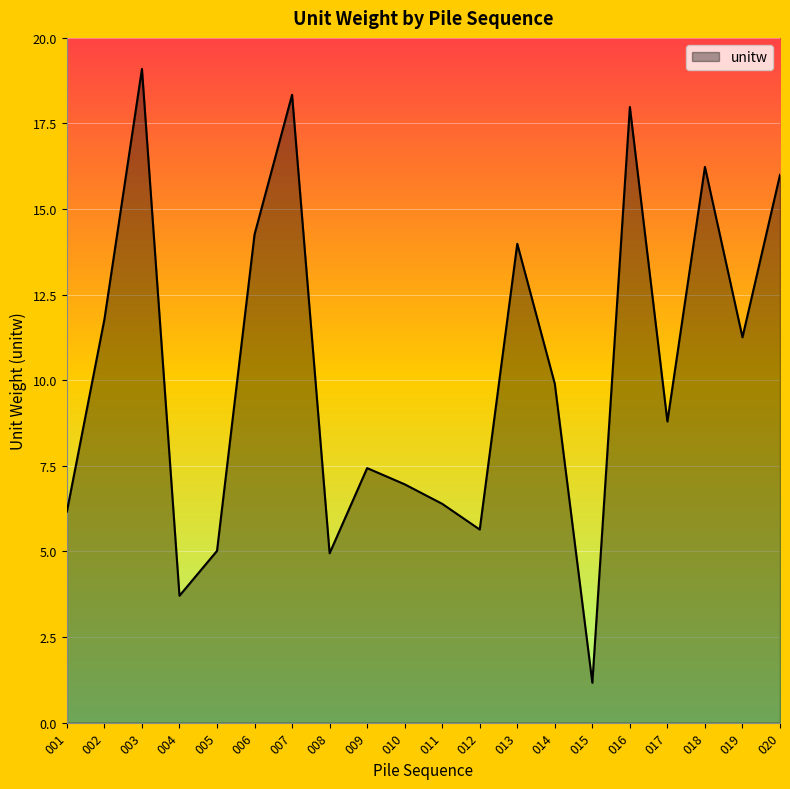

How many categories are shown in the chart?

20